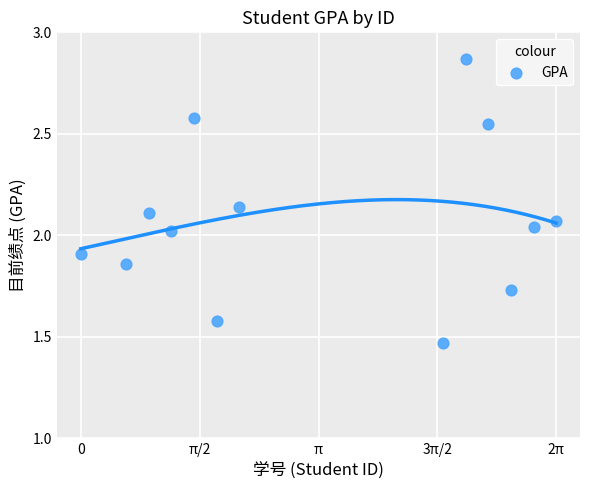

What is the range of Y values (max minus min)?

1.4